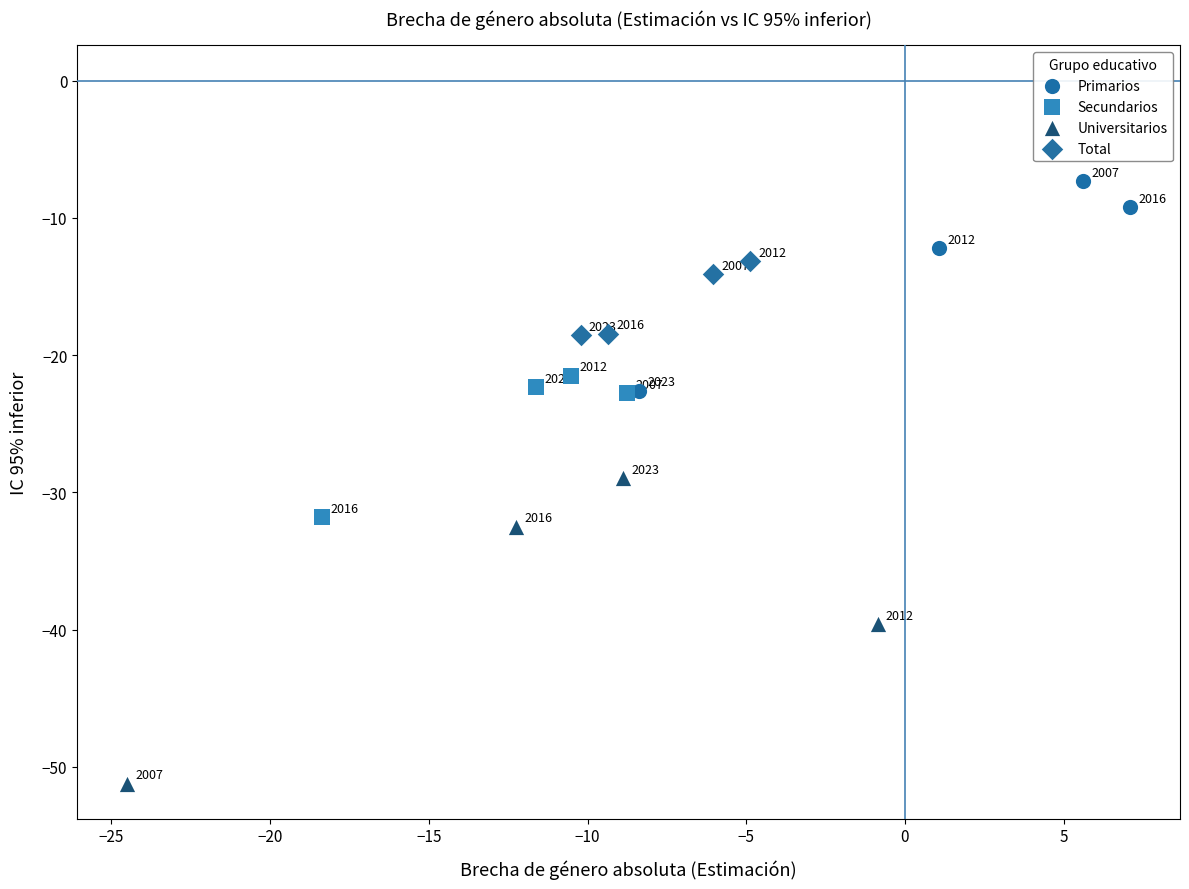

Which series contains the highest Y value?

Primarios